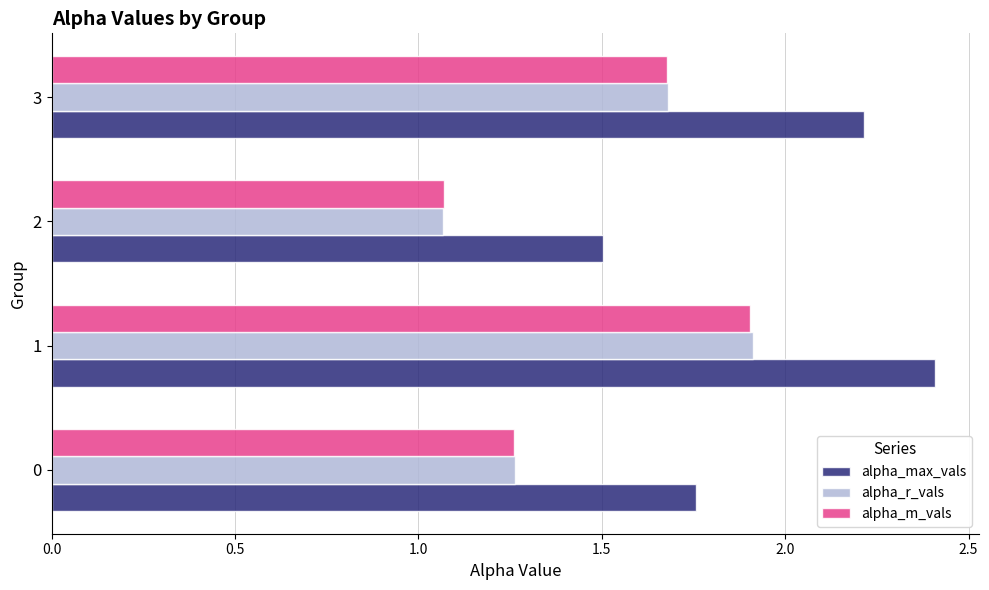

Which series changed the most between 0 and 2?

alpha_max_vals